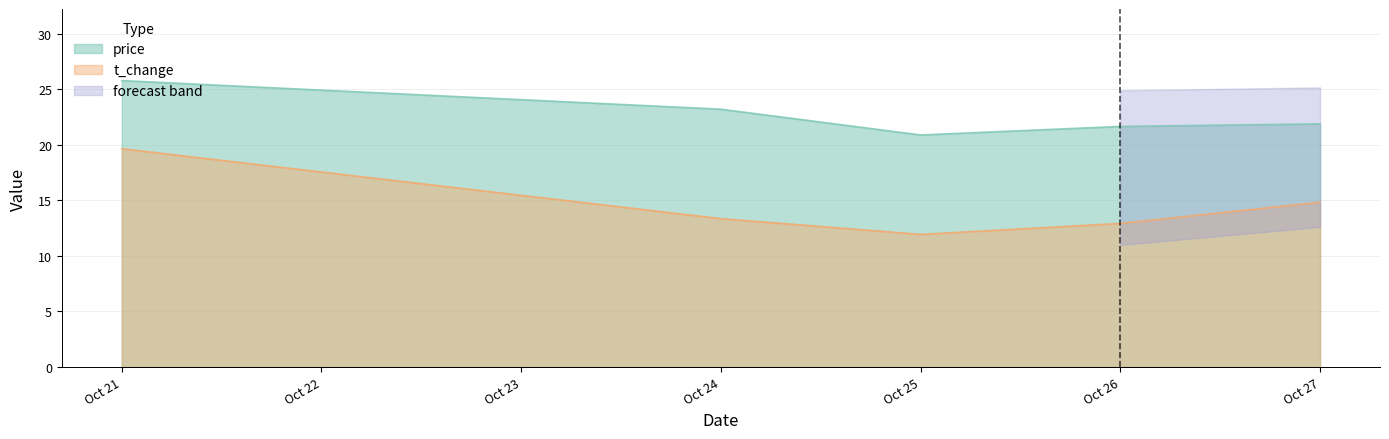

True or false: price and t_change cross at least once.

False